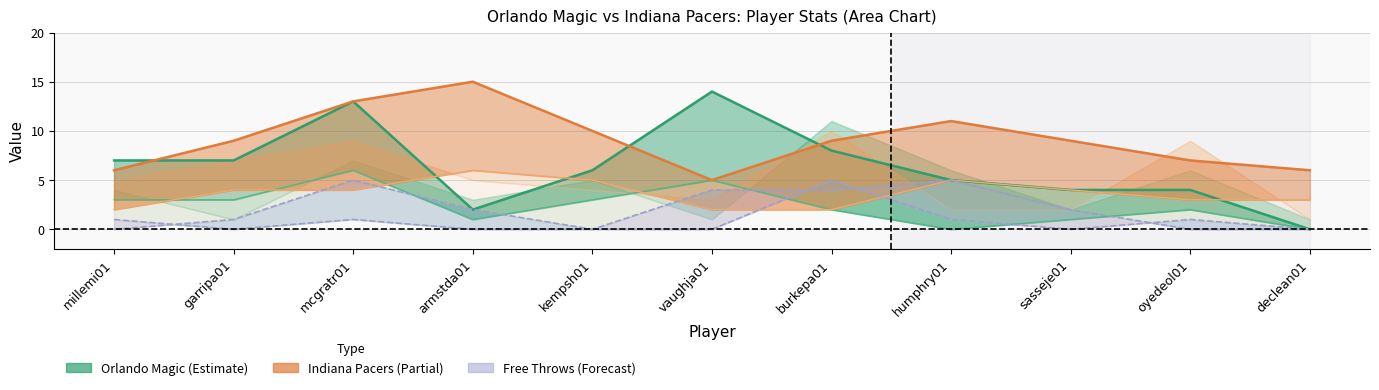

How many values in the orlando_fg series exceed 2?

5